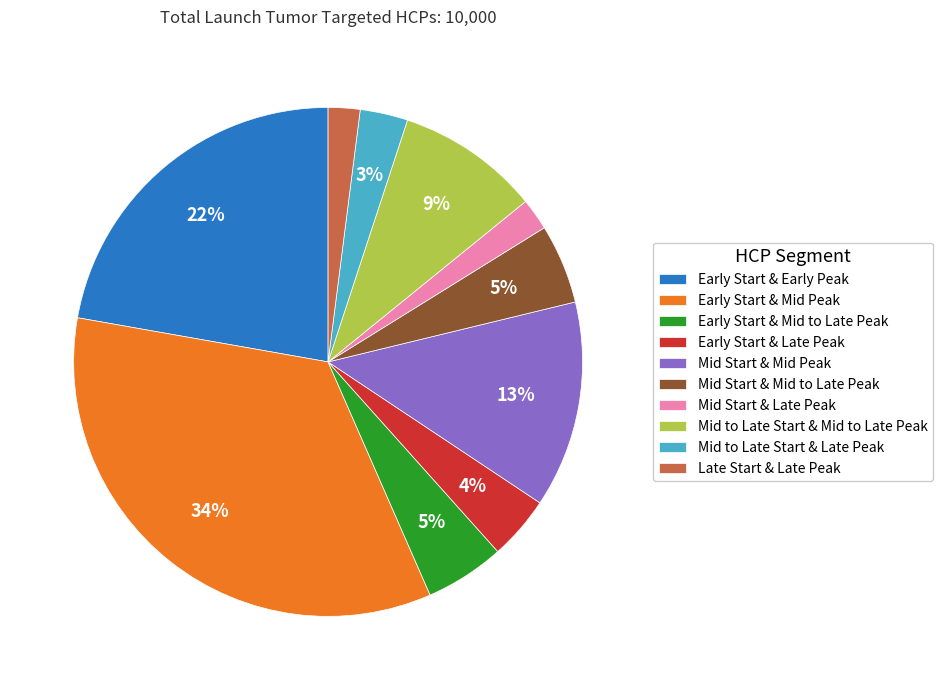

Do Mid Start & Late Peak and Early Start & Mid to Late Peak together represent more than half of the pie?

No